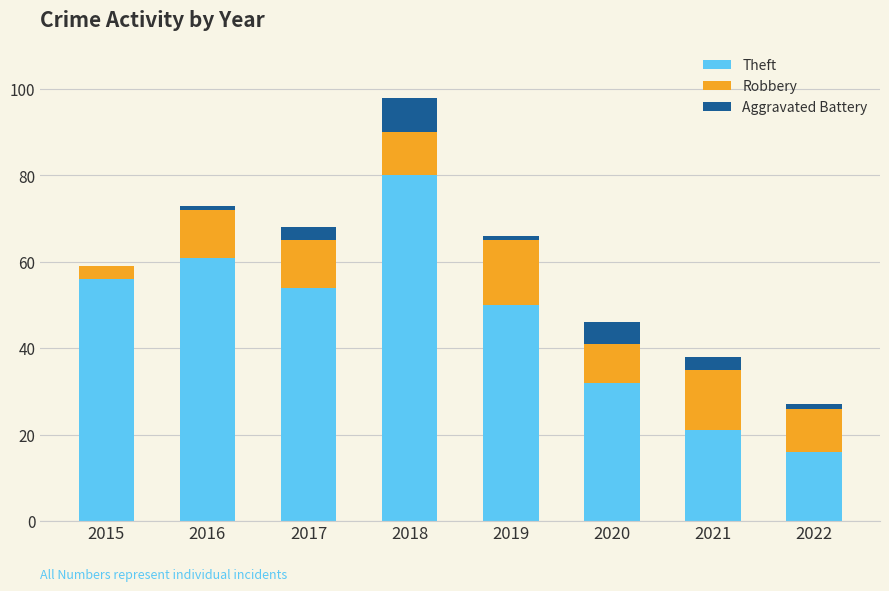

What is the maximum value for Theft?

80